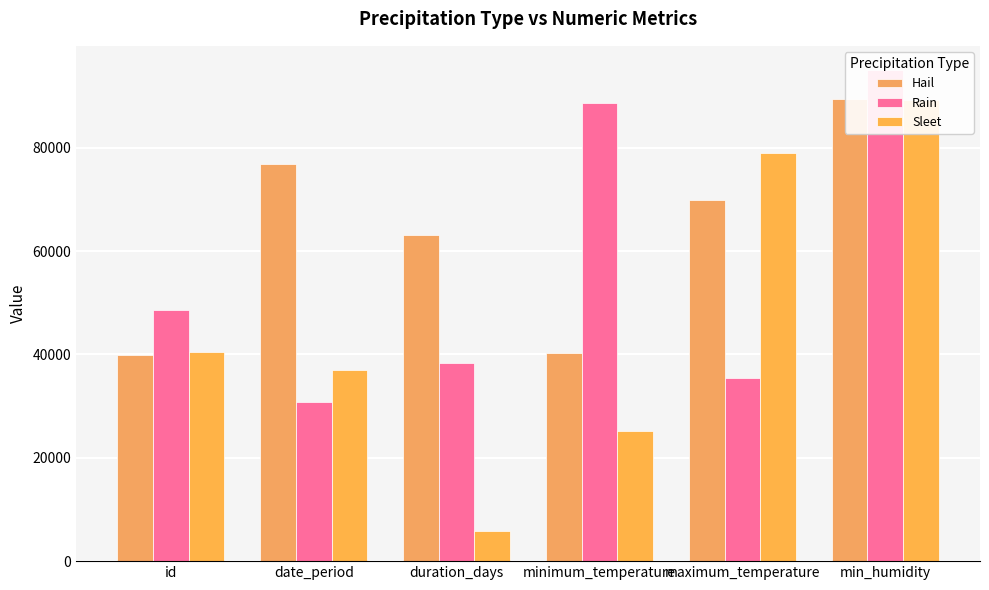

Which series has the widest spread of values?

Sleet